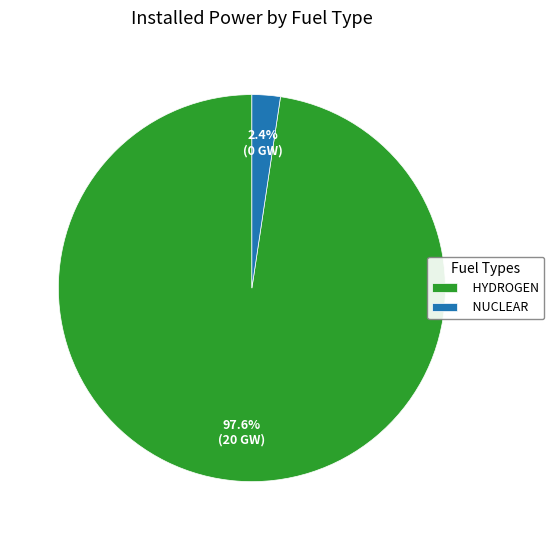

Which category accounts for the majority?

HYDROGEN